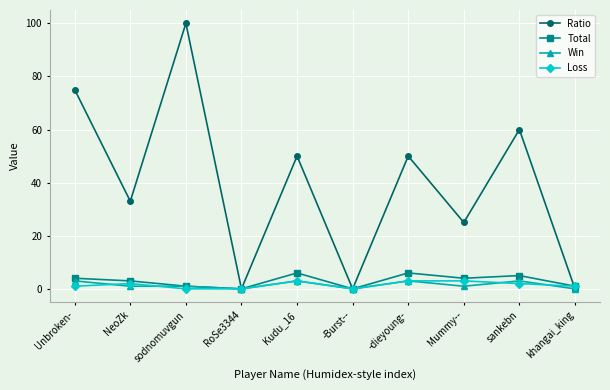

Reading left to right, what are all the values shown in this chart?

Ratio: 75	33	100	0	50	0	50	25	60	0
Total: 4	3	1	0	6	0	6	4	5	1
Win: 3	1	1	0	3	0	3	1	3	0
Loss: 1	2	0	0	3	0	3	3	2	1